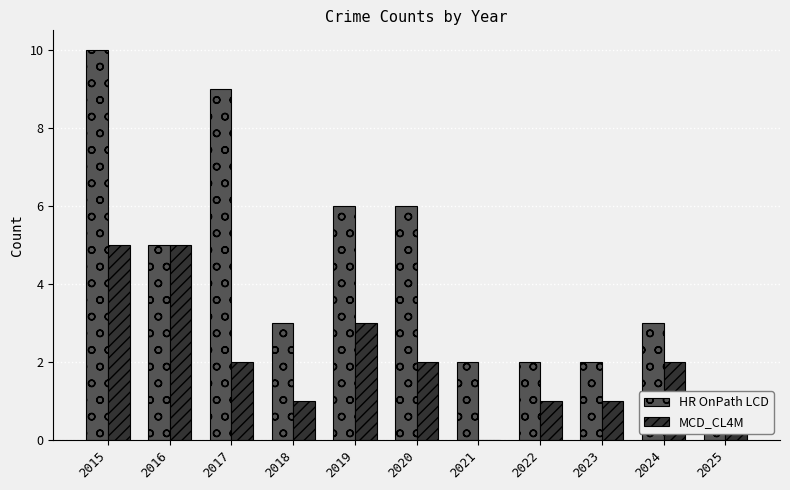

List the series in order of their peak value, lowest first.

MCD_CL4M, HR OnPath LCD